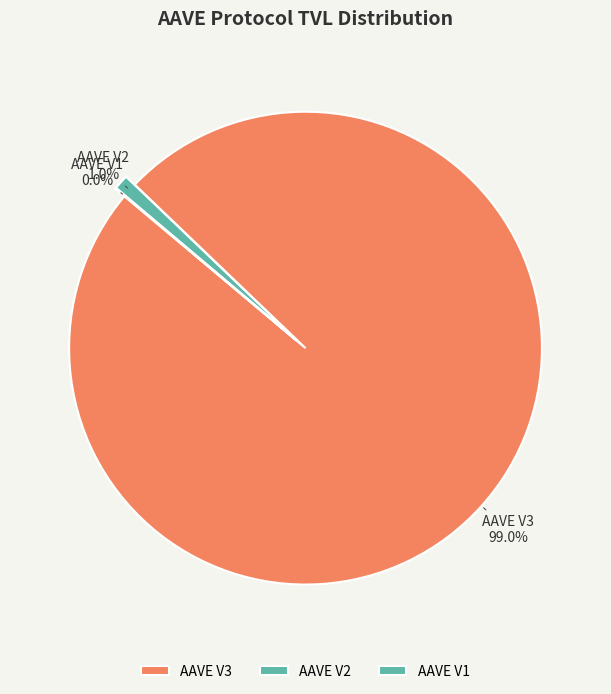

What percentage is NOT represented by AAVE V2?

99.0%